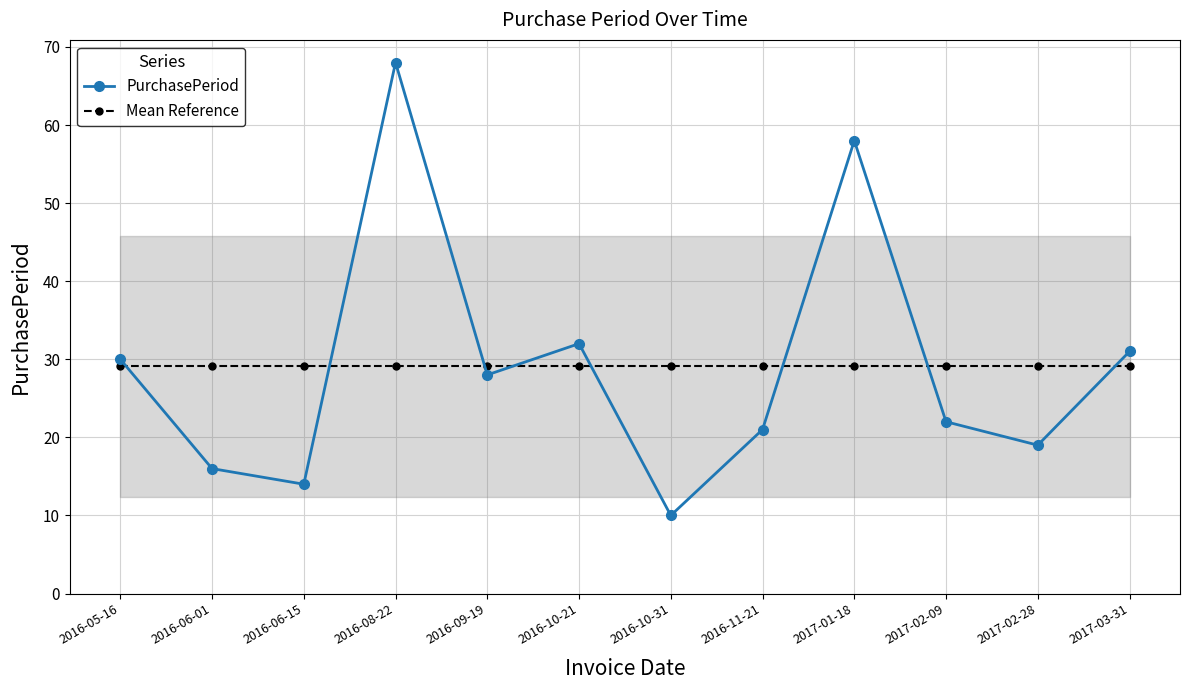

Rank the series at 2016-08-22 from highest to lowest value.

PurchasePeriod, Mean Reference